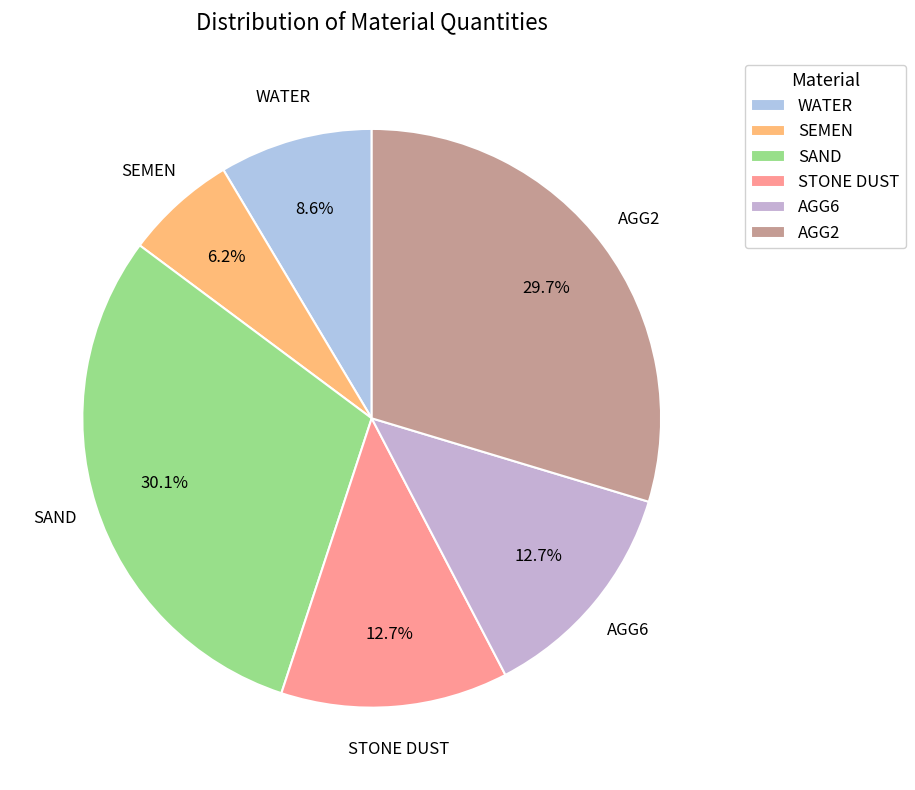

How many segments does this pie chart have?

6